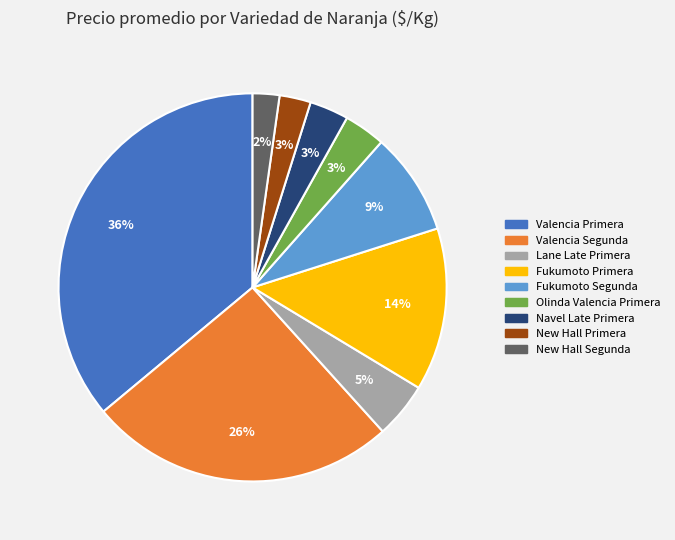

What is the largest slice in the pie chart?

Valencia Primera